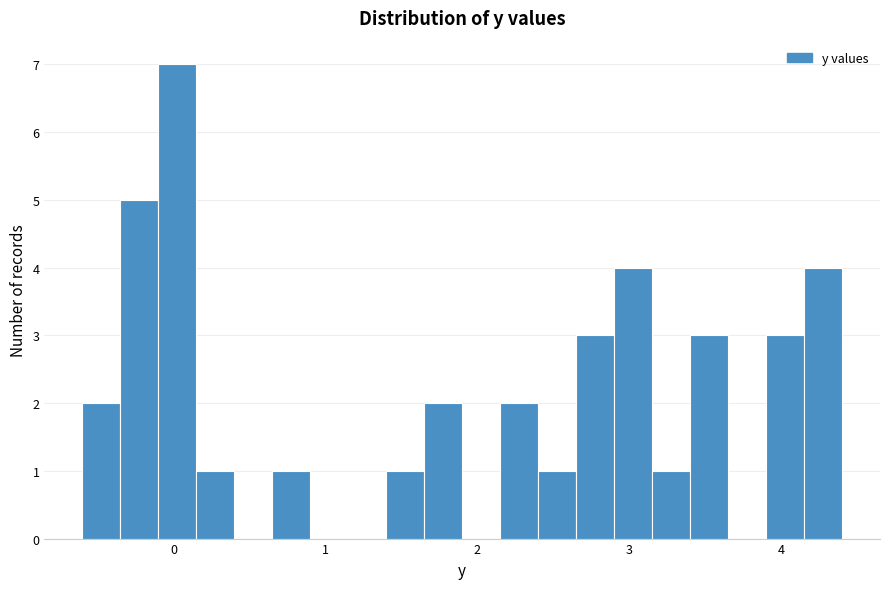

Read against the x-axis, roughly where is the centre of the tallest bar?

0.0